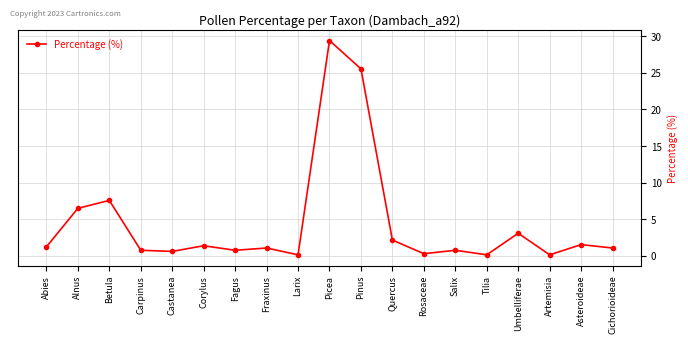

What is the maximum value shown in the chart?

29.4